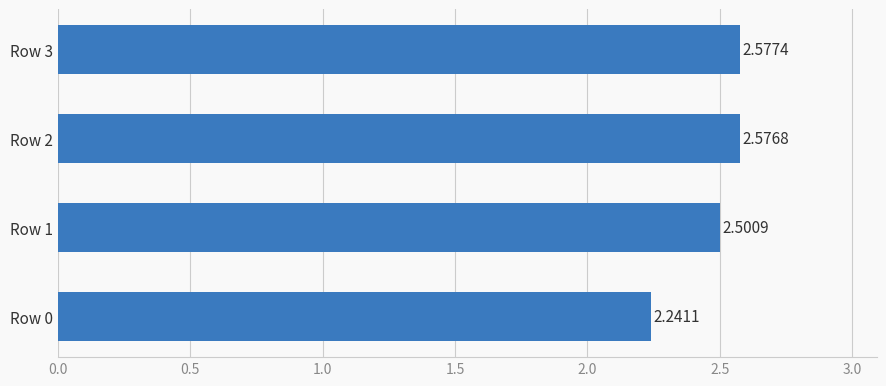

What is the difference between the maximum and minimum values?

0.3